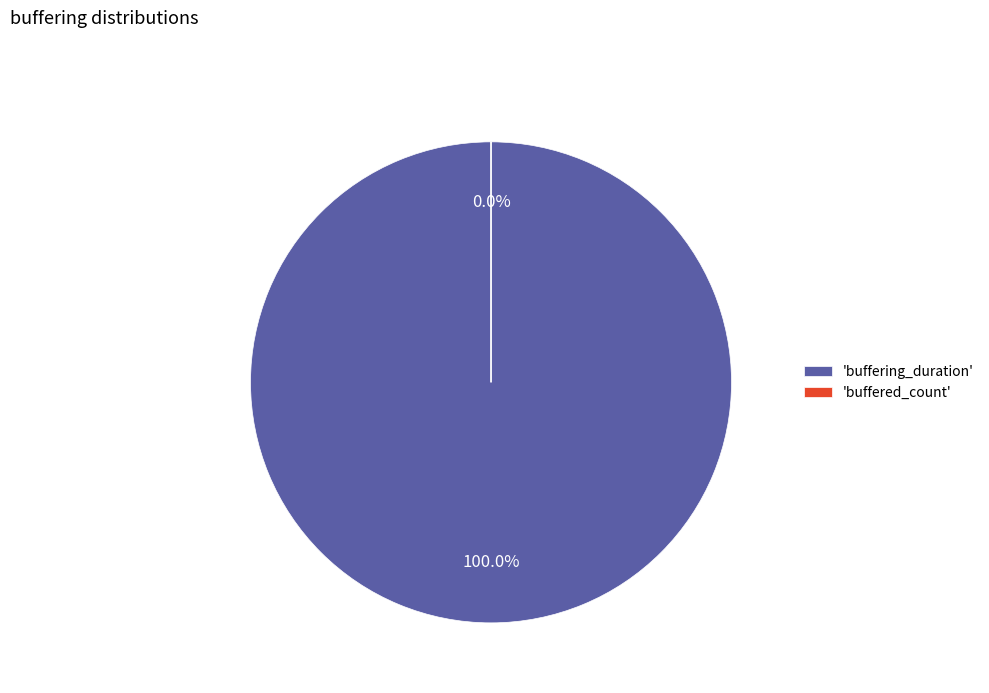

How much of the chart is everything except buffered_count?

100.0%